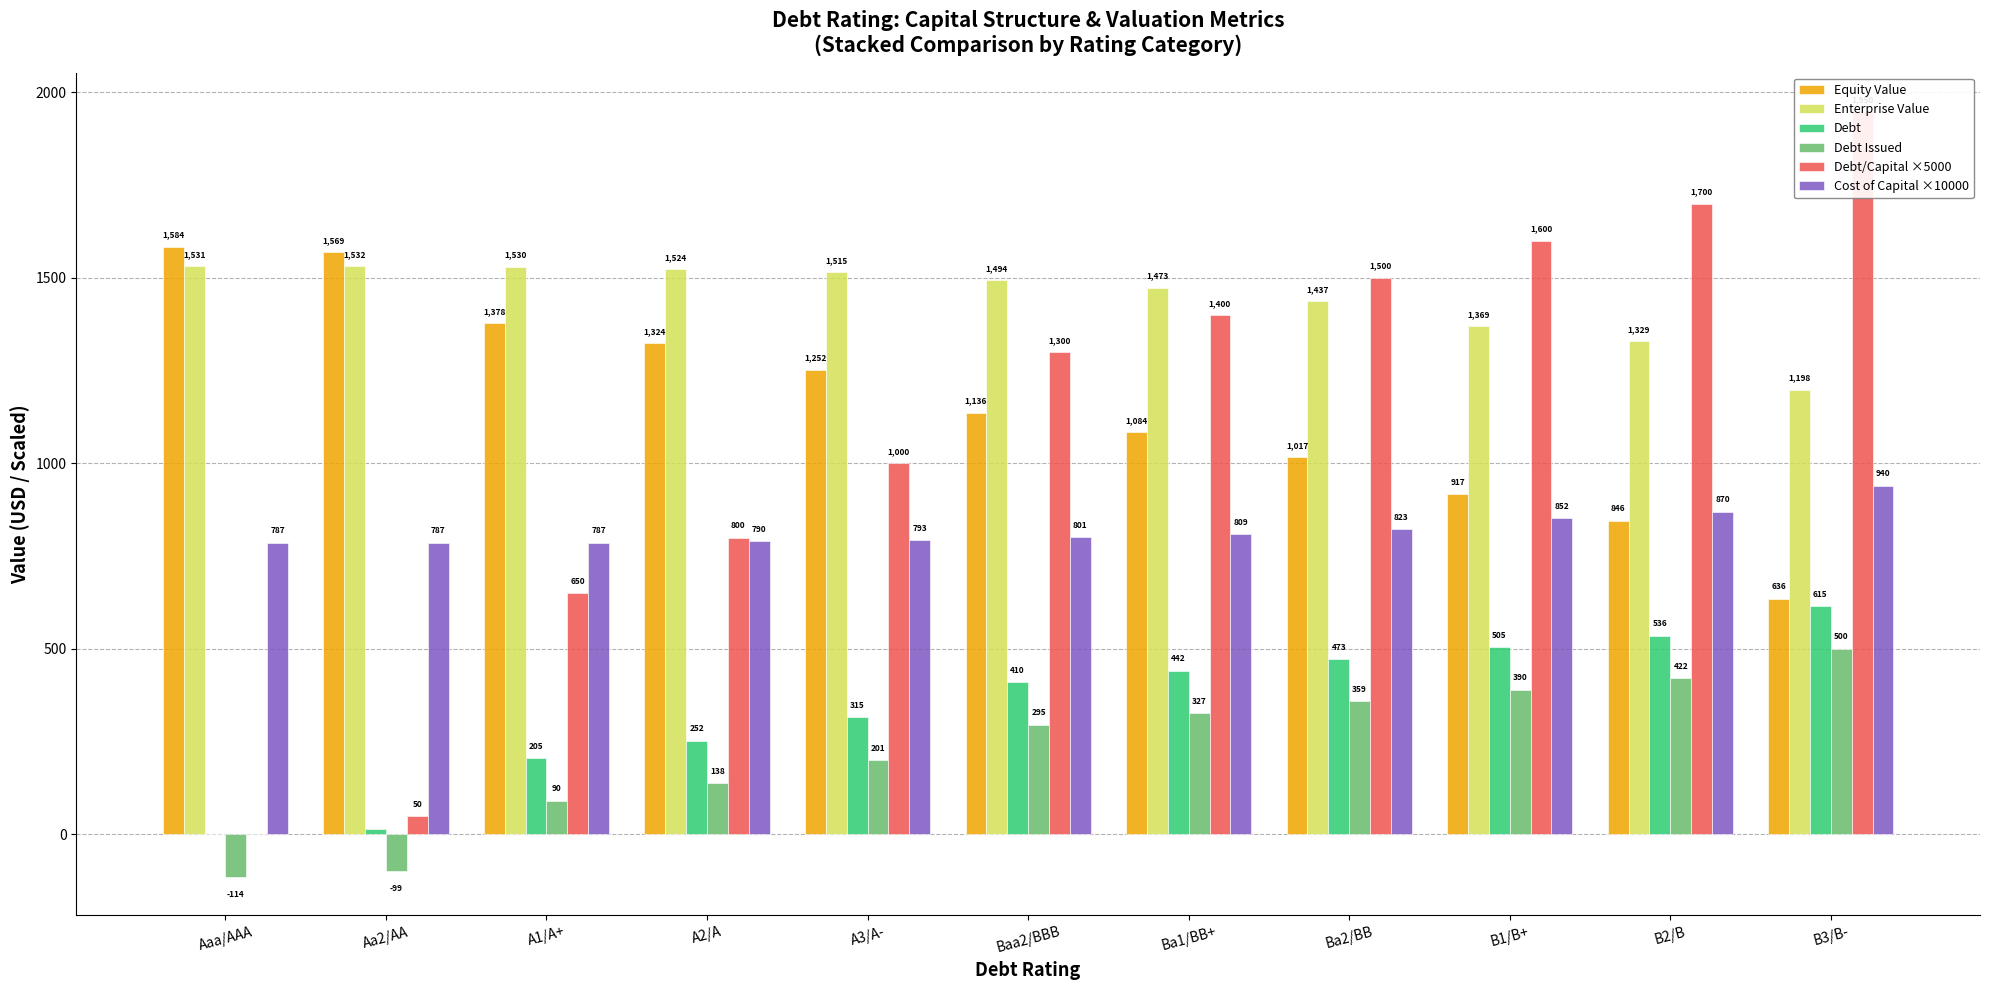

Is the value of Debt at Aa2/AA greater than the value of Cost of Capital ×10000 at B2/B?

No